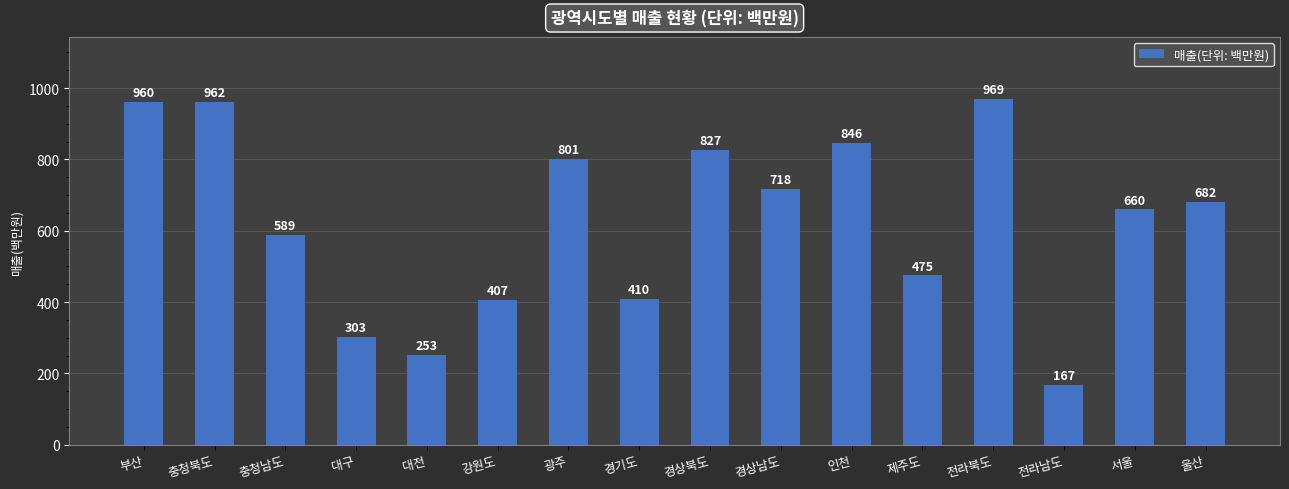

What is the value of the 7th bar from the left?

801